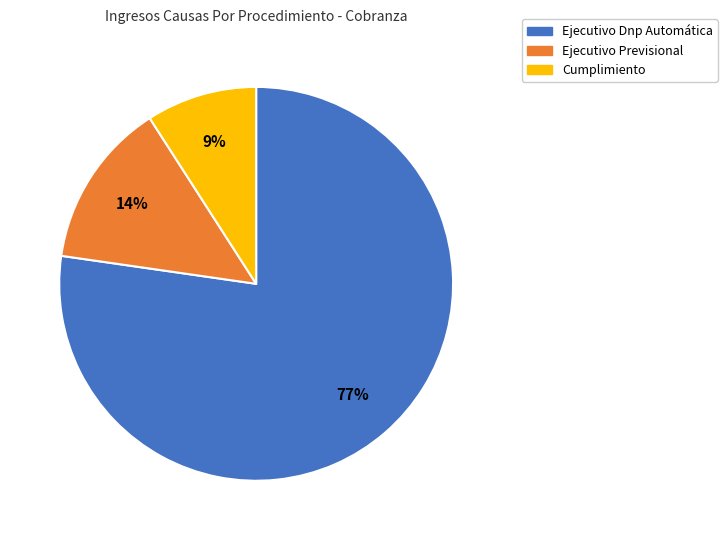

Is the sum of Cumplimiento and Ejecutivo Previsional greater than half?

No